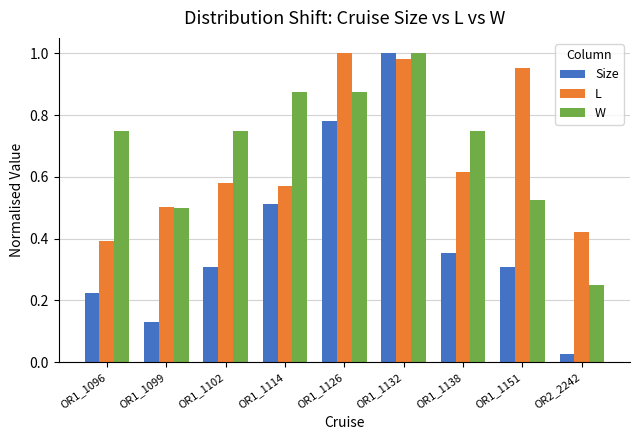

At which label is W closest to 0?

OR2_2242